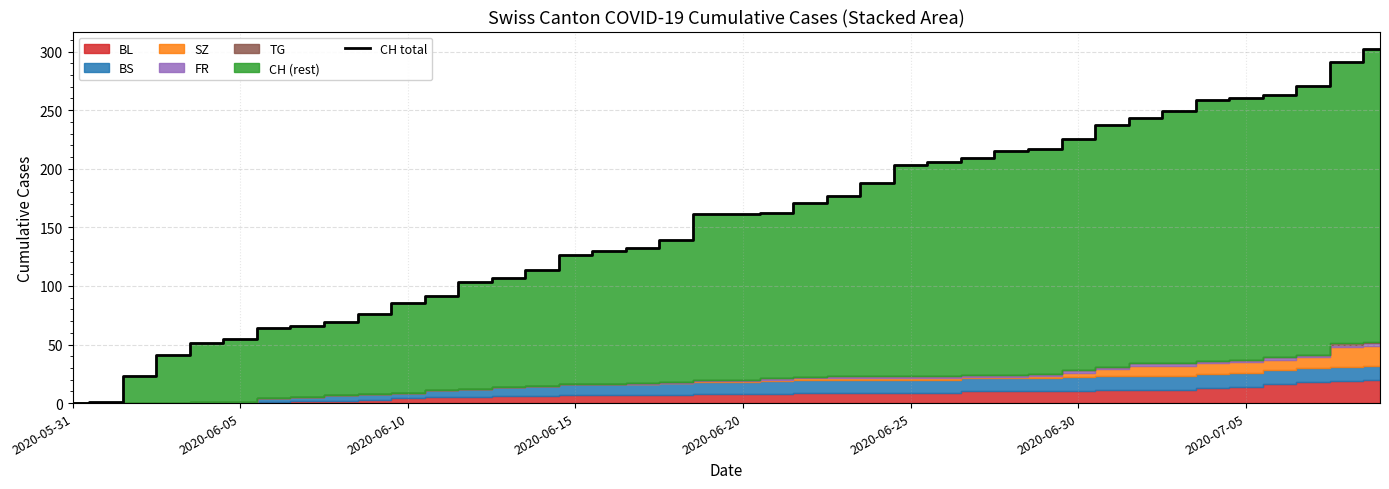

Reading right to left, list all the values displayed in this chart.

302	291	271	263	260	259	249	243	237	225	217	215	209	206	203	188	177	171	162	161	161	139	132	130	126	114	107	103	91	85	76	69	66	64	55	51	41	23	1	0